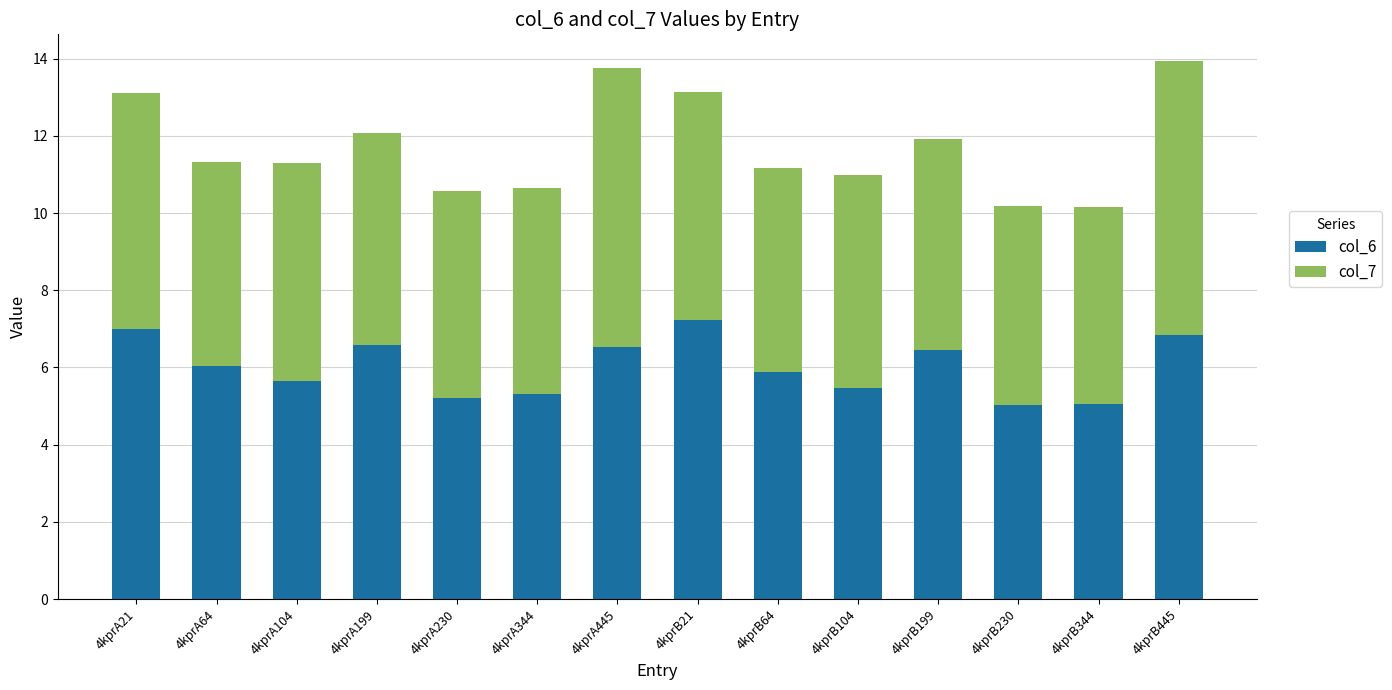

Are the bars grouped side by side (vs. stacked)?

No